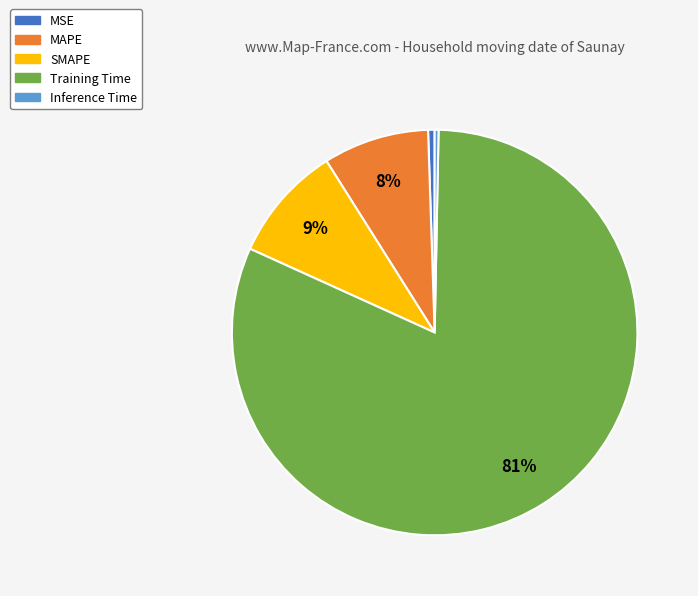

How many segments does this pie chart have?

5